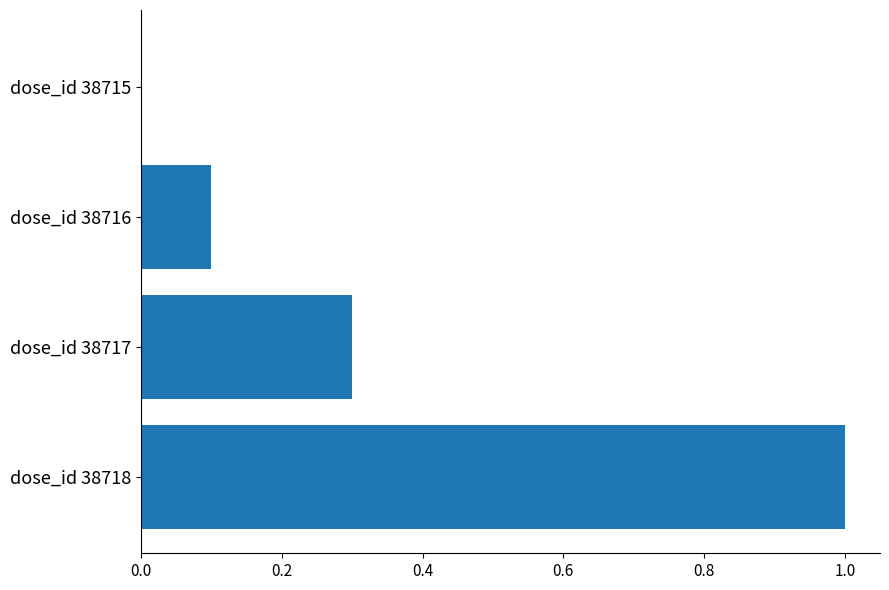

What is the sum of the values at dose_id 38716 and dose_id 38717?

0.4